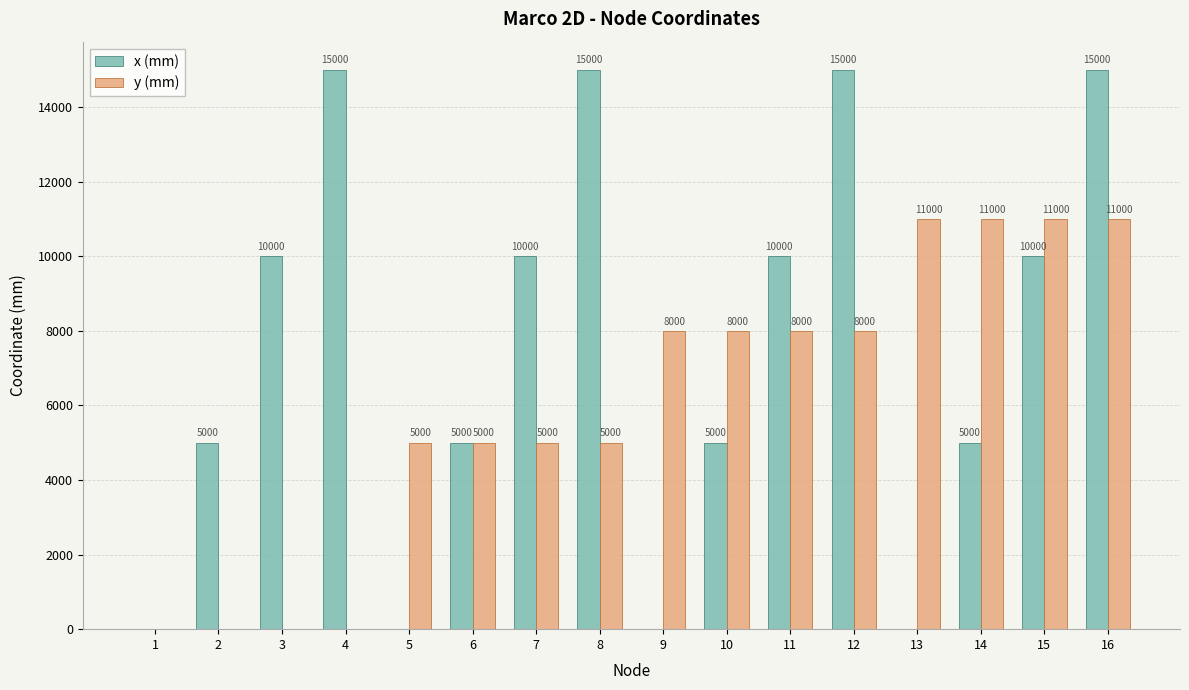

The y (mm) series shows 2723 at 9. True or false?

False